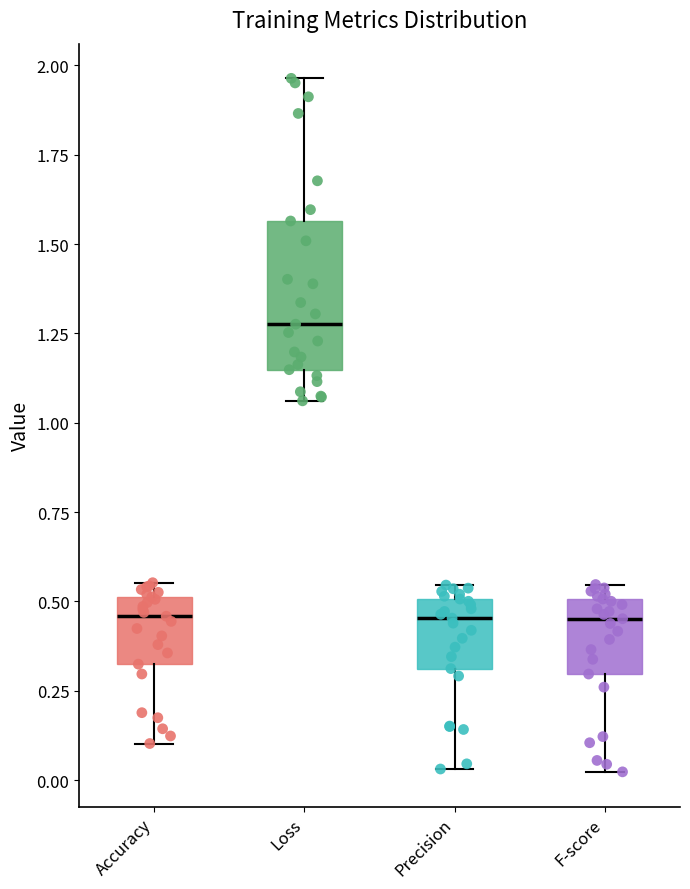

Comparing the boxes themselves (not the whiskers), which one is the tallest?

Loss